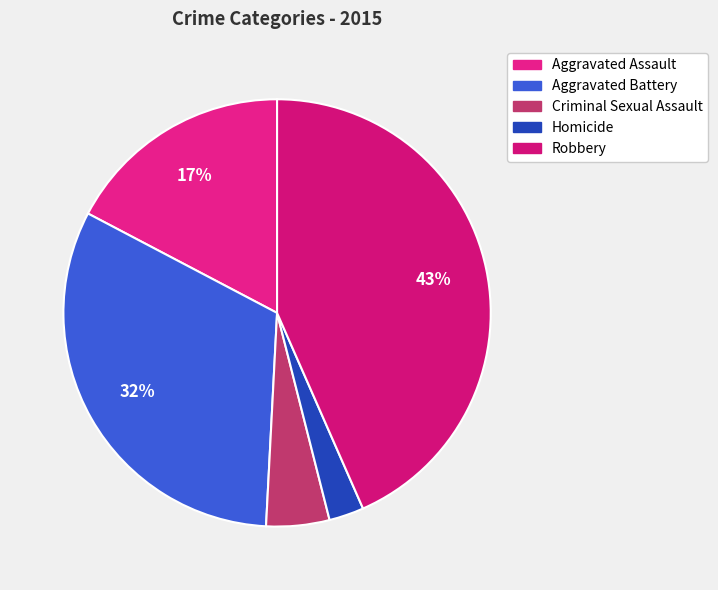

What is the smallest slice in the pie chart?

Homicide